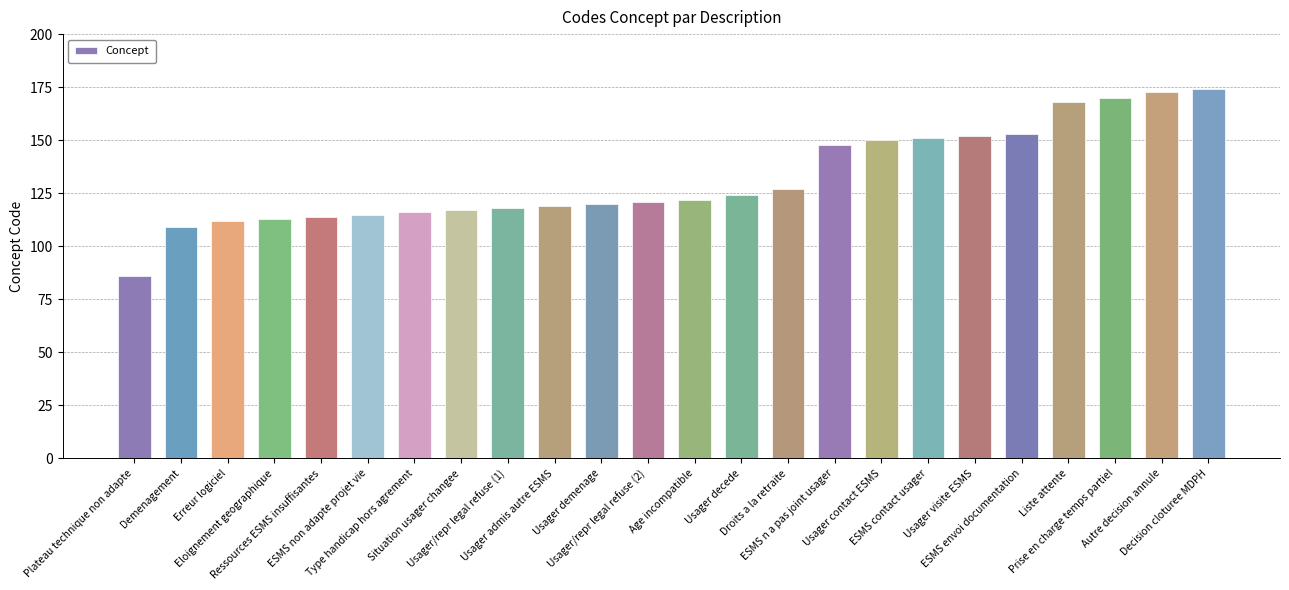

What is the sum of all values?

3172